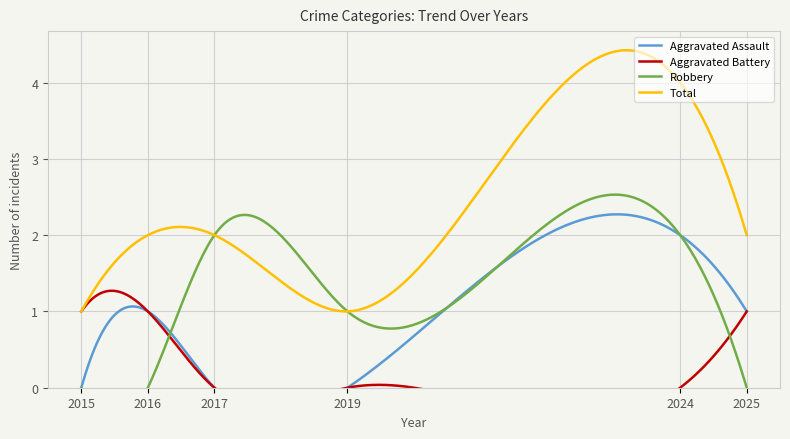

True or false: Aggravated Assault and Aggravated Battery cross at least once.

False